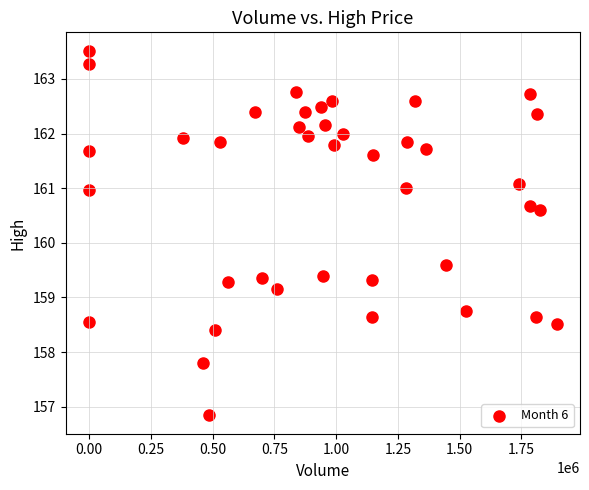

What Y value in the scatter plot is closest to 160?

159.6